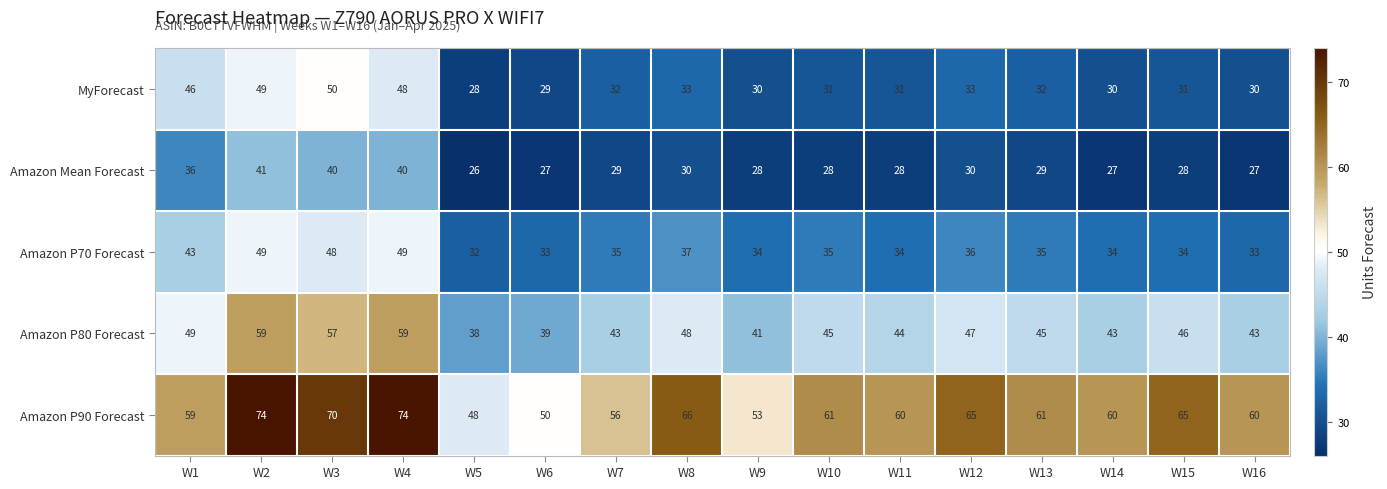

What is the spread (max minus min) of values at W1?

23